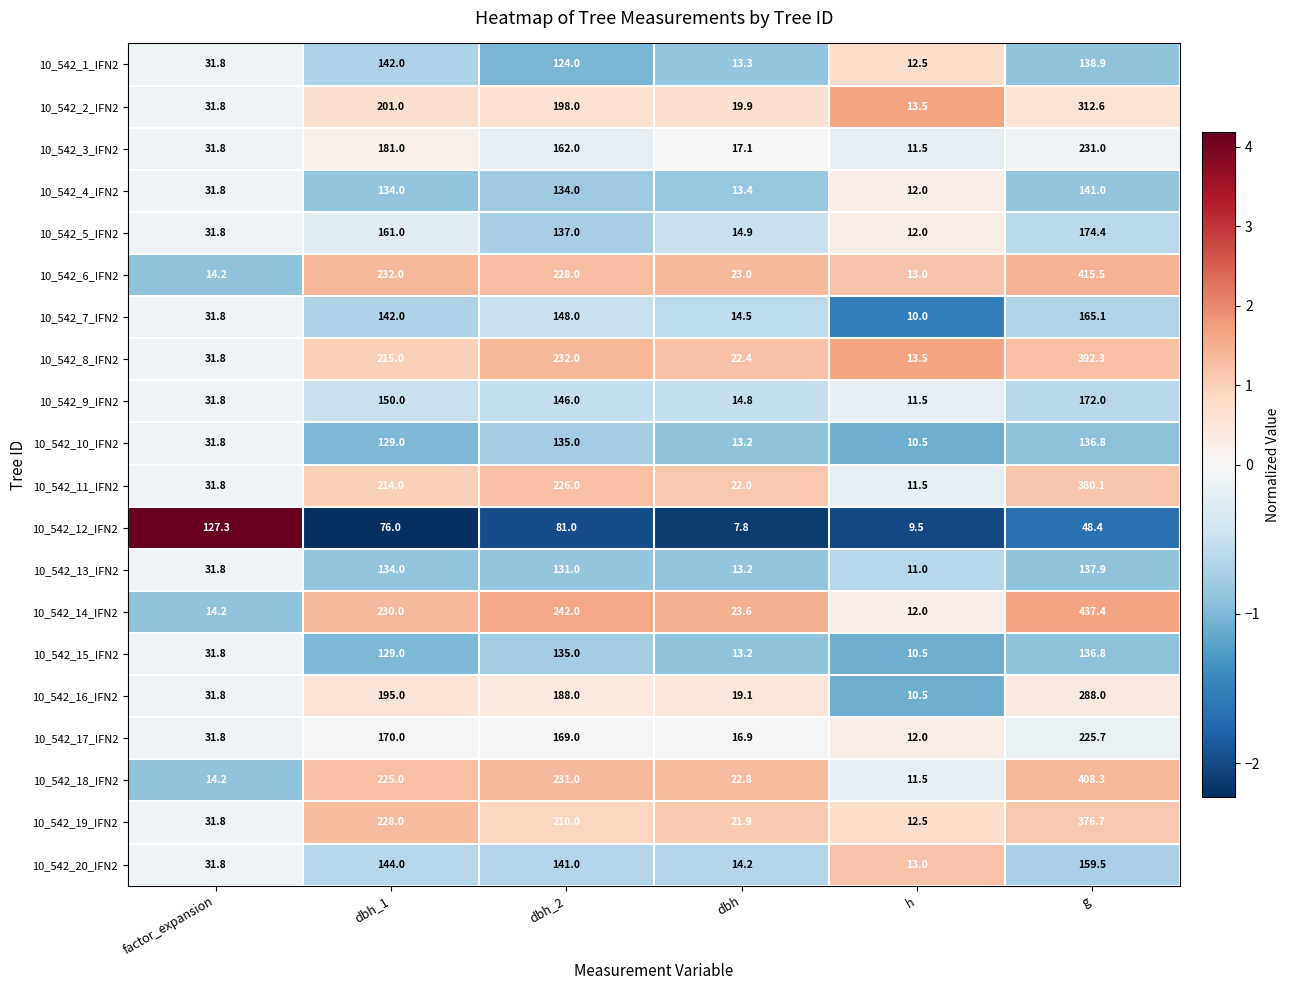

Which series has the widest spread of values?

10_542_14_IFN2